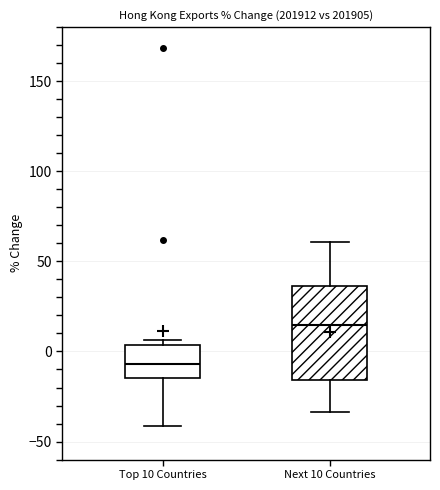

Which box is the tallest, from its lower edge to its upper edge?

Next 10 Countries